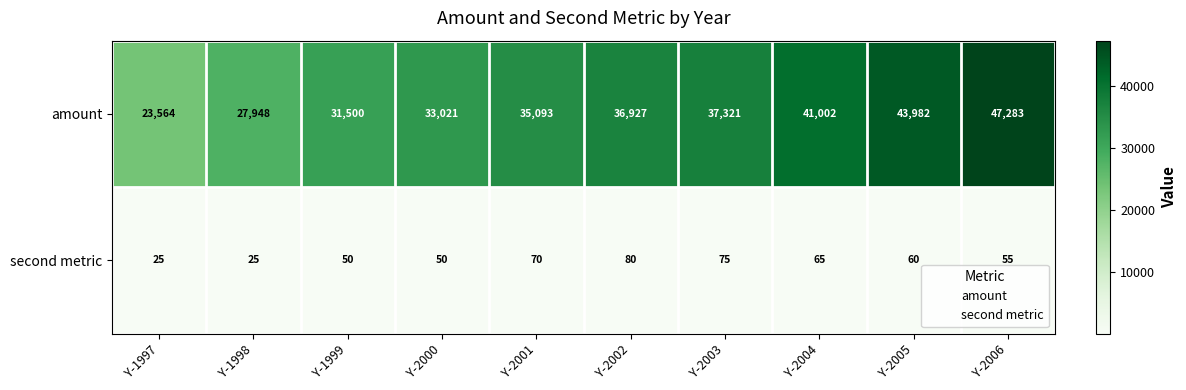

How many data points does each series have?

10